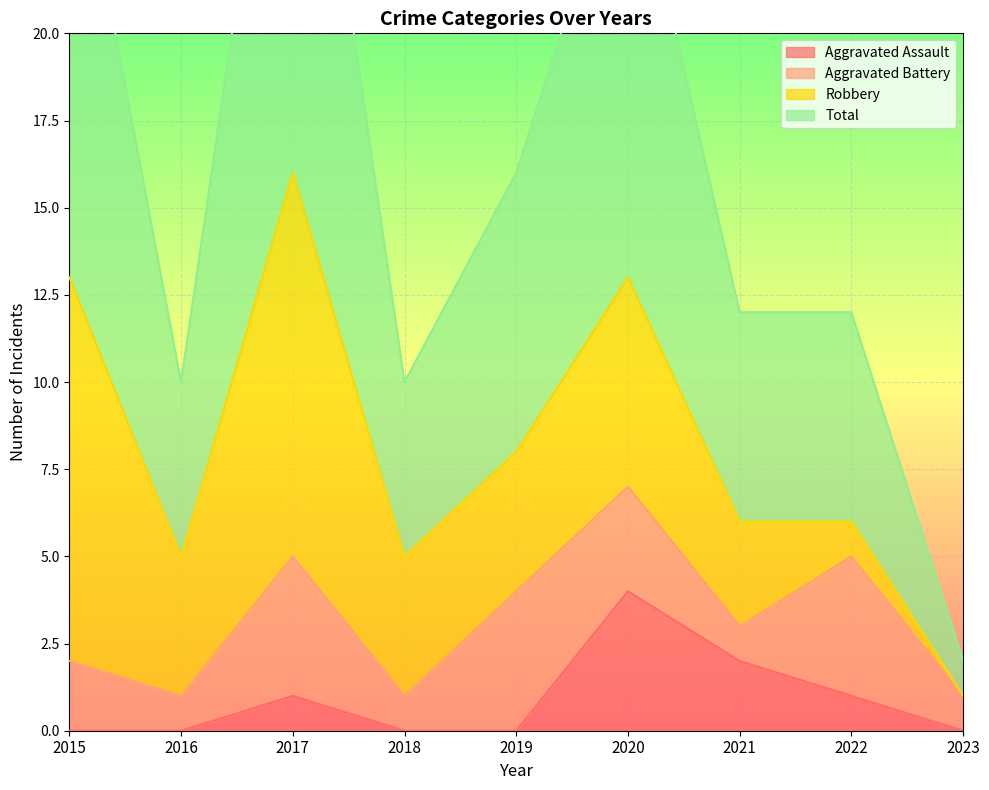

True or false: Total and Aggravated Assault intersect in this chart.

False